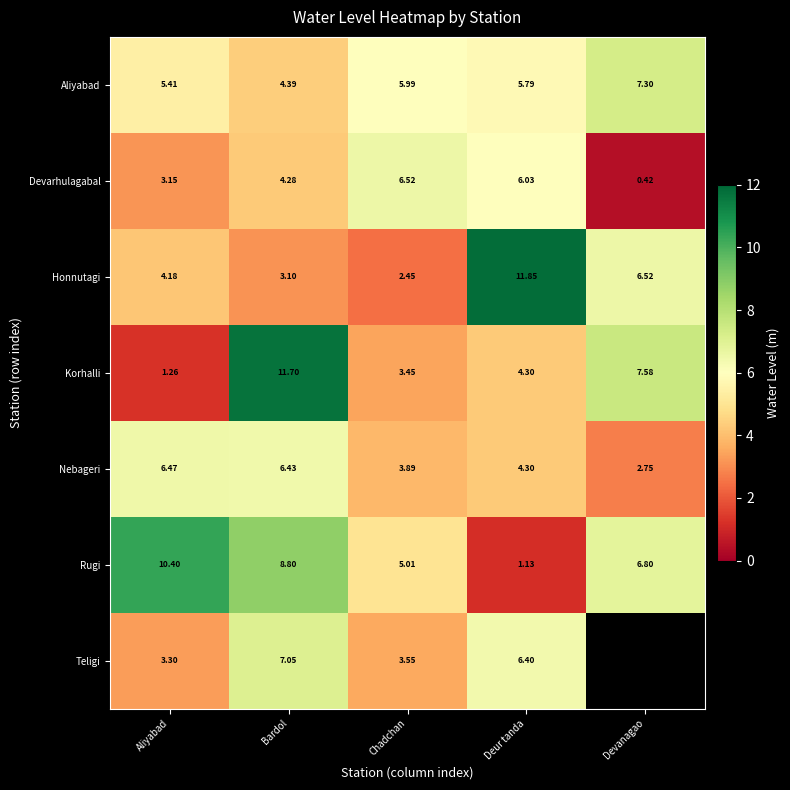

List the labels in order of Honnutagi value, largest first.

Deur tanda, Devanagao, Aliyabad, Bardol, Chadchan